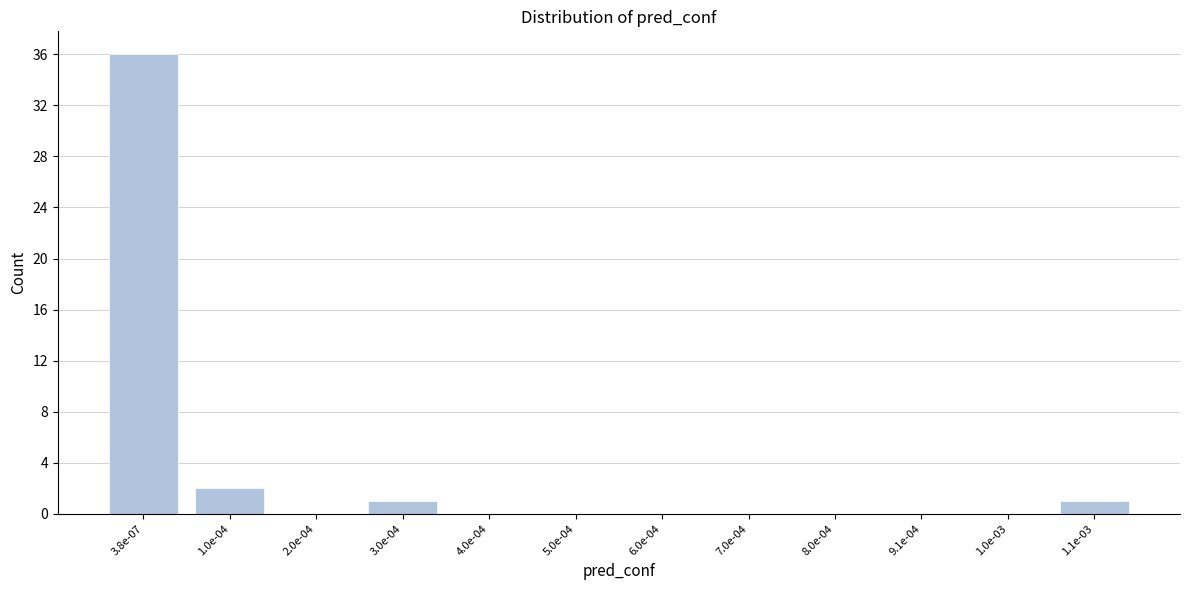

Reading right to left, list all the values displayed in this chart.

1.1e-03=1	1.0e-03=0	9.1e-04=0	8.0e-04=0	7.0e-04=0	6.0e-04=0	5.0e-04=0	4.0e-04=0	3.0e-04=1	2.0e-04=0	1.0e-04=2	3.8e-07=36